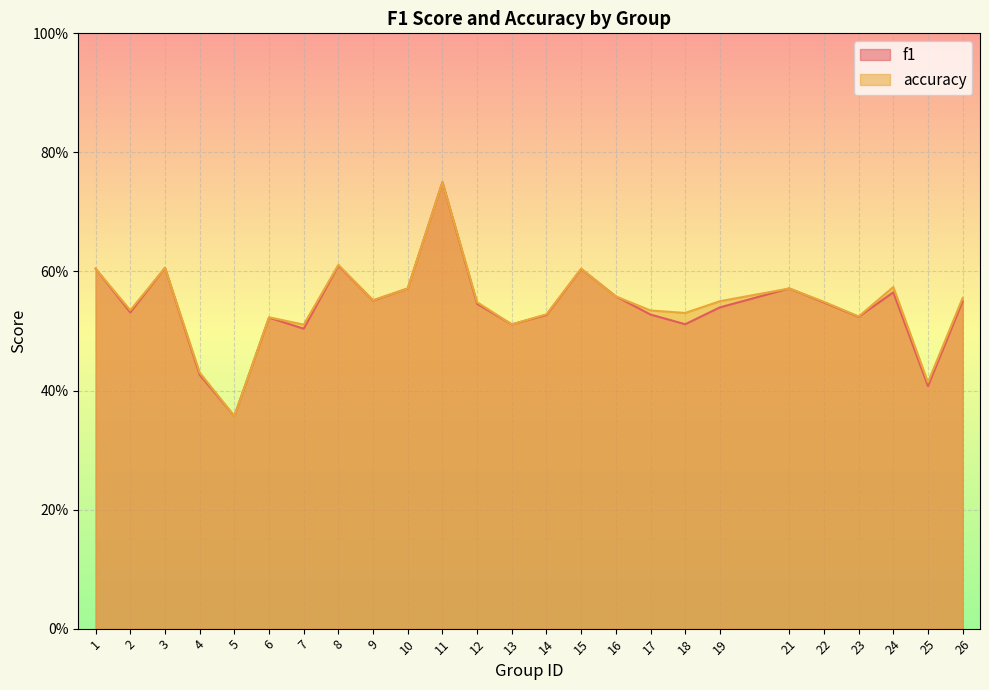

What value does the f1 series have at 17?

0.5